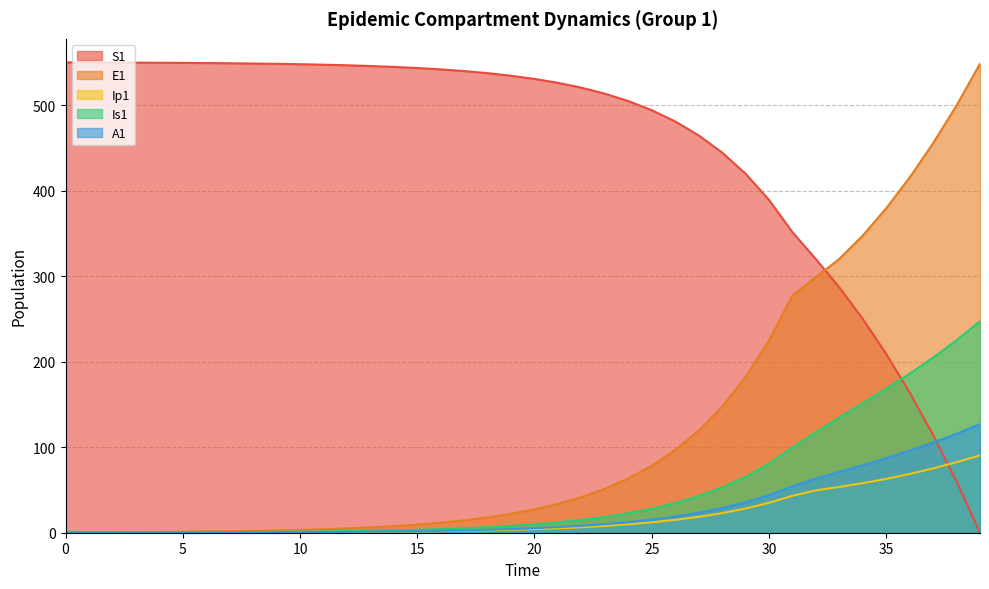

What are all the series names shown in the legend?

S1, E1, Ip1, Is1, A1